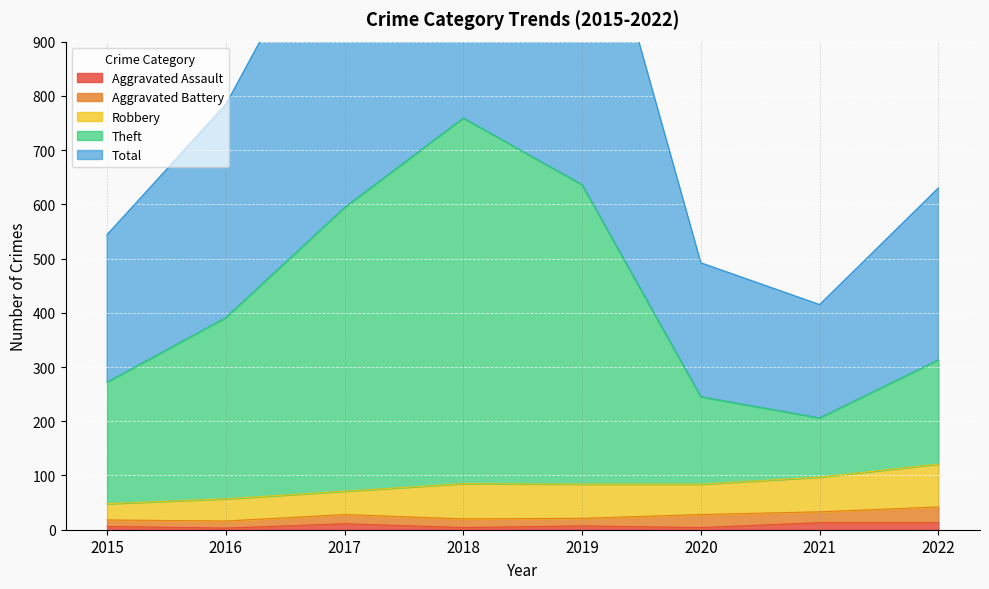

True or false: Theft and Total cross at least once.

False